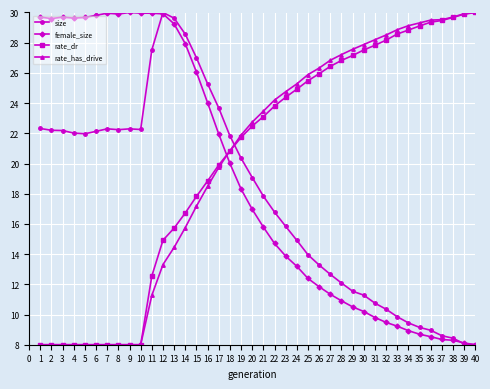

What is the value of the rate_dr point at the 6th from the left?

8.0